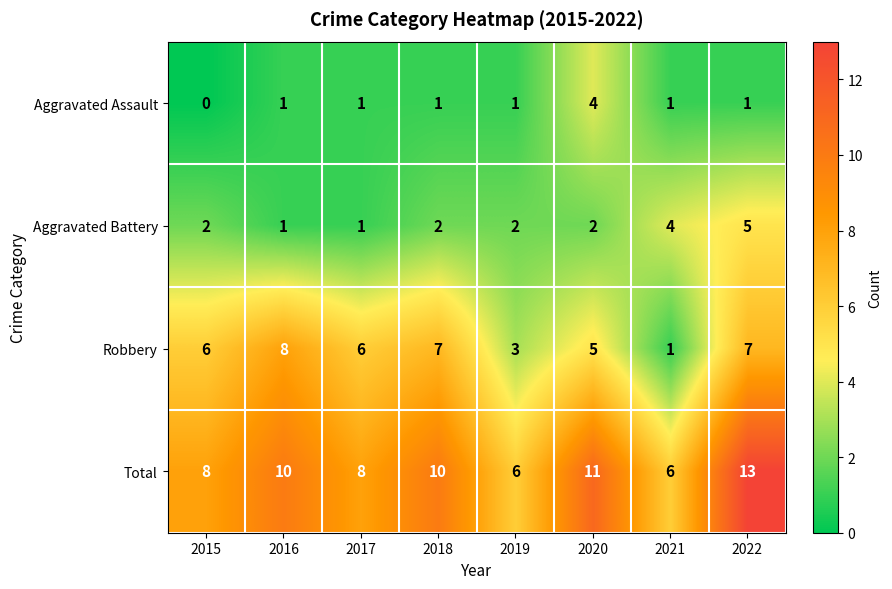

What is the greatest value displayed?

13